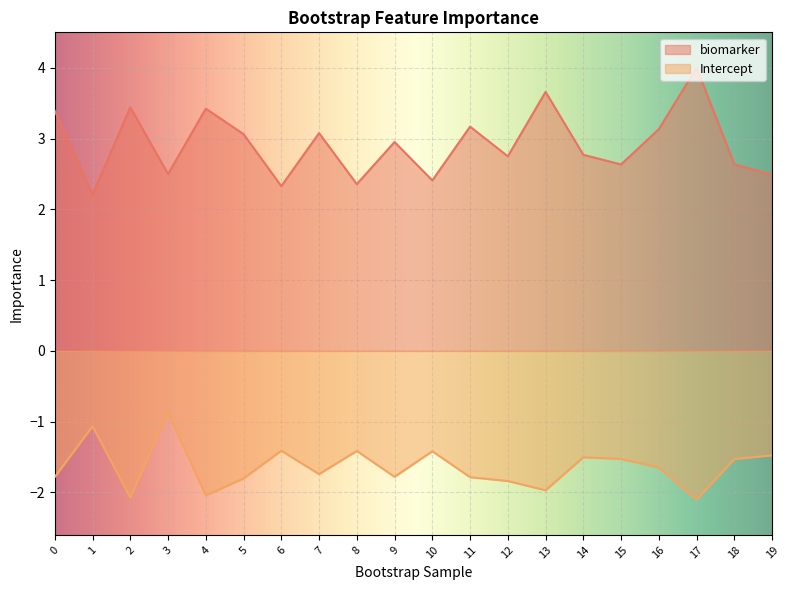

At which category is the sum across all series the highest?

17